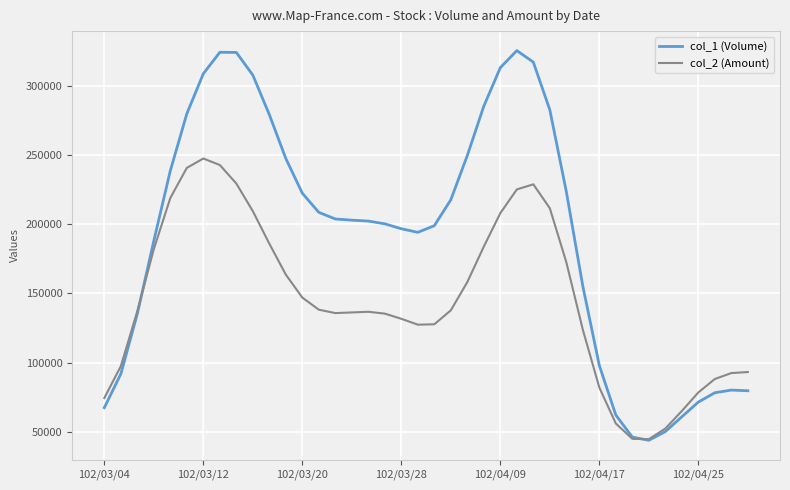

What is the sum of all col_2 (Amount) values?

5793560.0